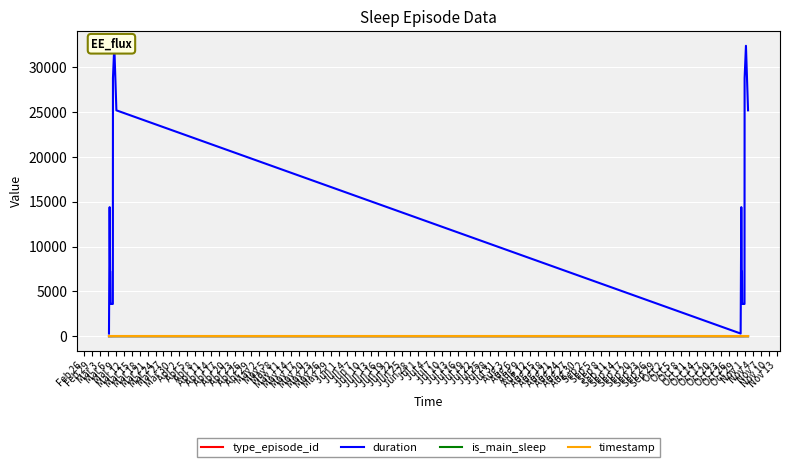

Rank the series at Apr 23 from highest to lowest value.

duration, type_episode_id, is_main_sleep, timestamp